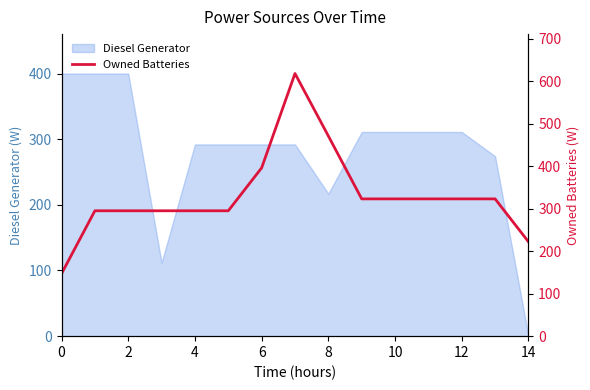

The value of Diesel Generator at 8 is 55. True or false?

False